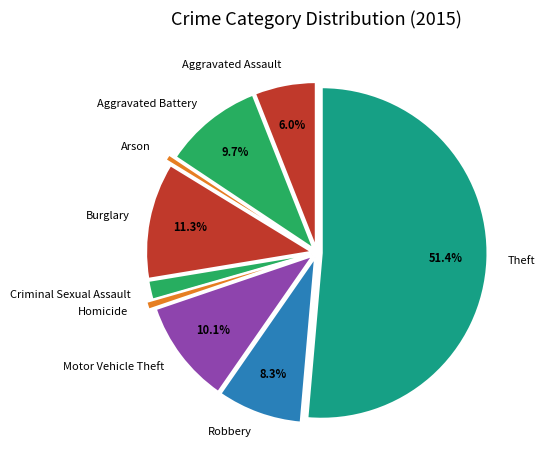

What percentage is the Motor Vehicle Theft slice, to the nearest percent?

10%